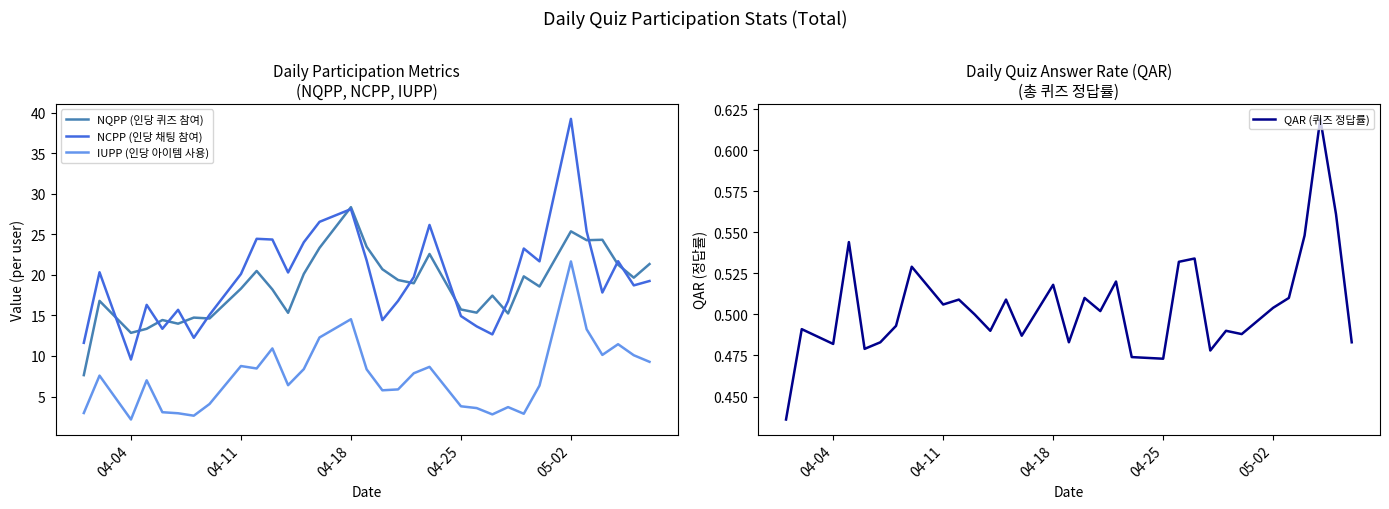

What is the minimum value for NCPP (인당 채팅 참여)?

9.6